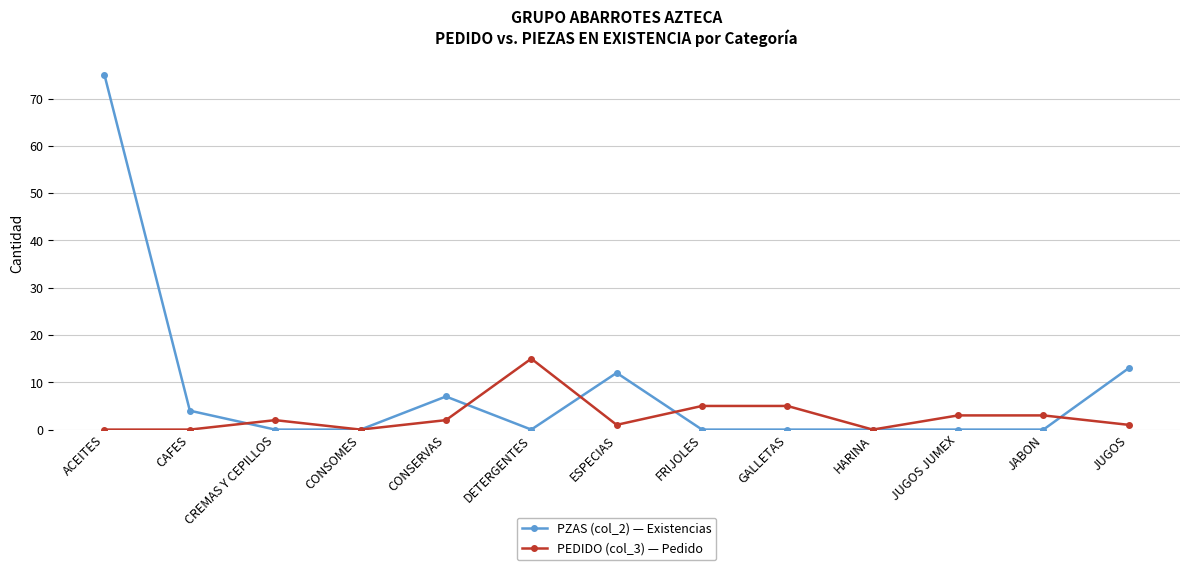

What is the label of the 13th point from the left?

JUGOS